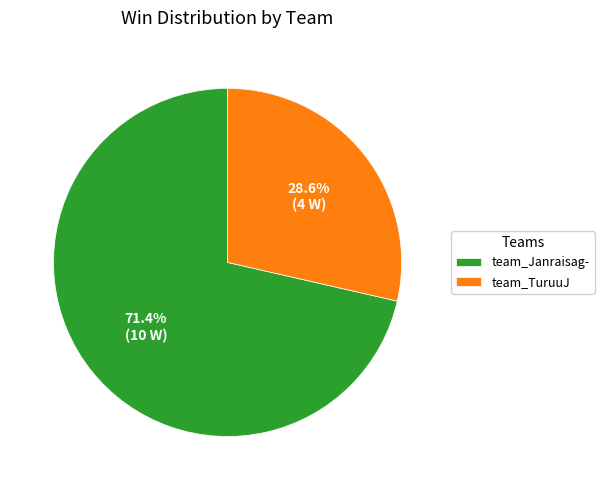

What percentage is the team_TuruuJ slice, to the nearest percent?

29%